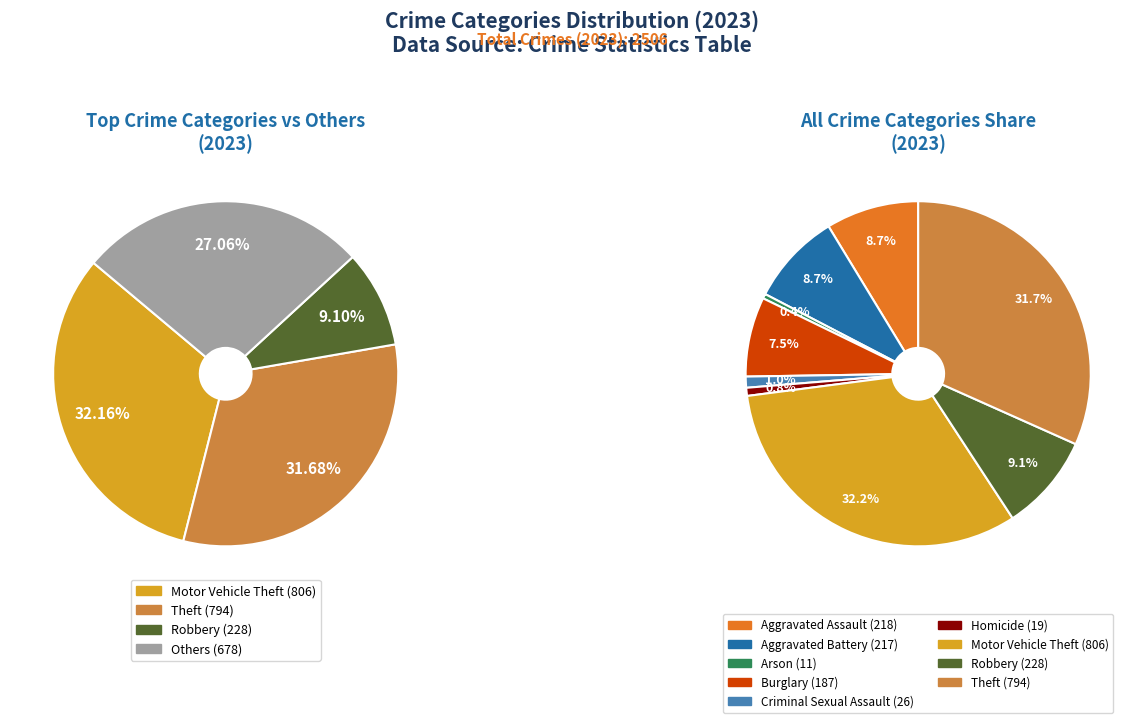

Rank the categories by value from highest to lowest.

Motor Vehicle Theft, Theft, Robbery, Aggravated Assault, Aggravated Battery, Burglary, Criminal Sexual Assault, Homicide, Arson